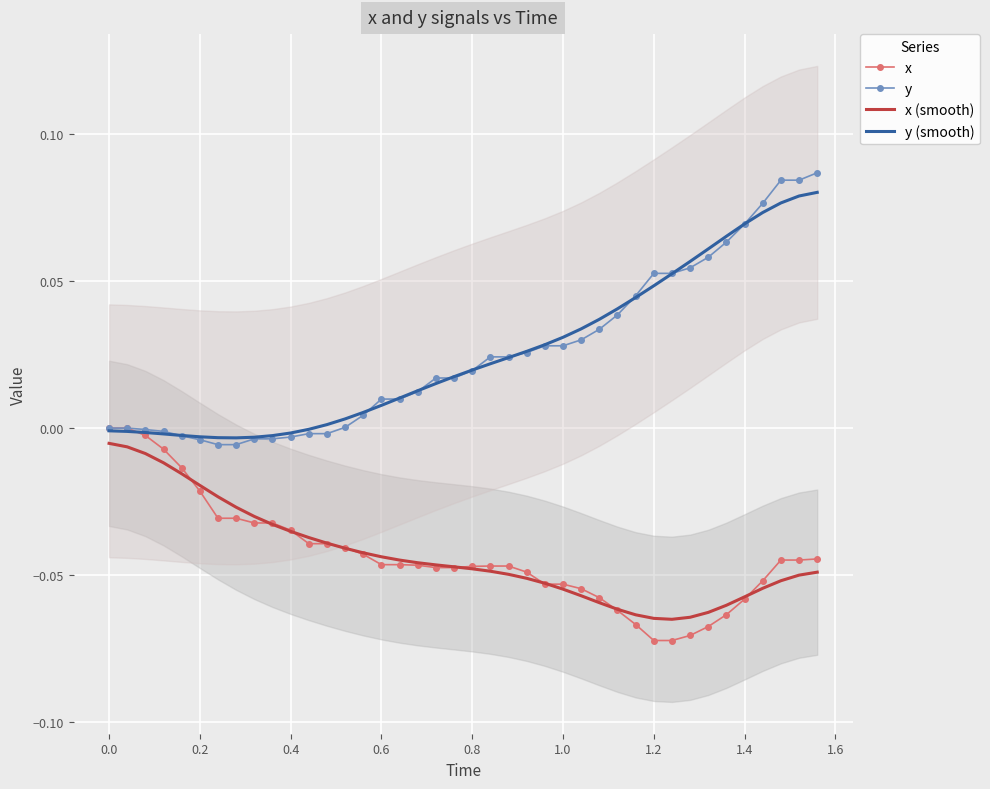

What are all the series names shown in the legend?

x, y, x (smooth), y (smooth)